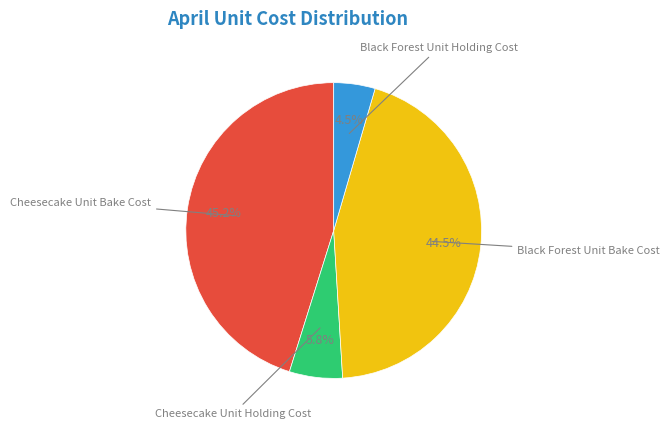

To the nearest percent, what is the combined percentage of Cheesecake Unit Holding Cost and Black Forest Unit Holding Cost?

10%